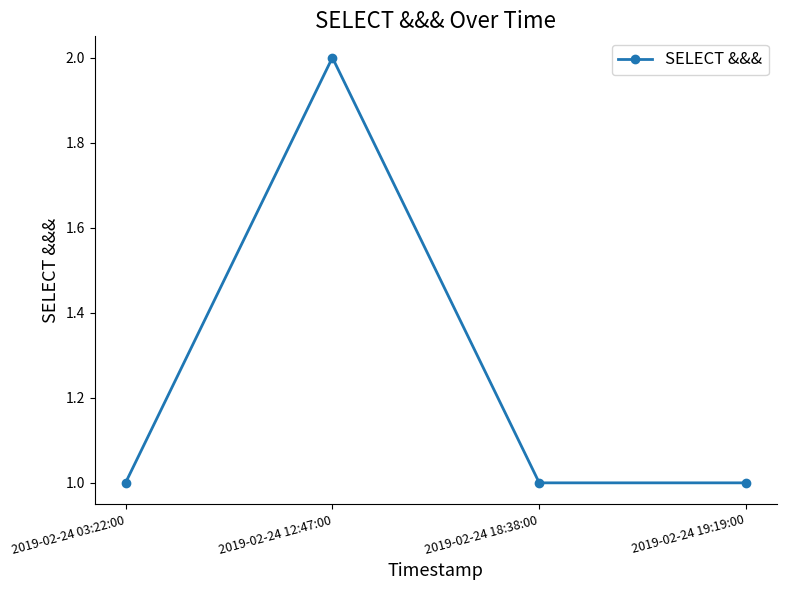

What is the difference between the maximum and minimum values?

1